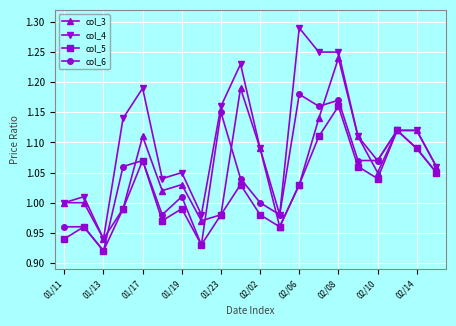

List the series in order of their peak value, lowest first.

col_5, col_6, col_3, col_4